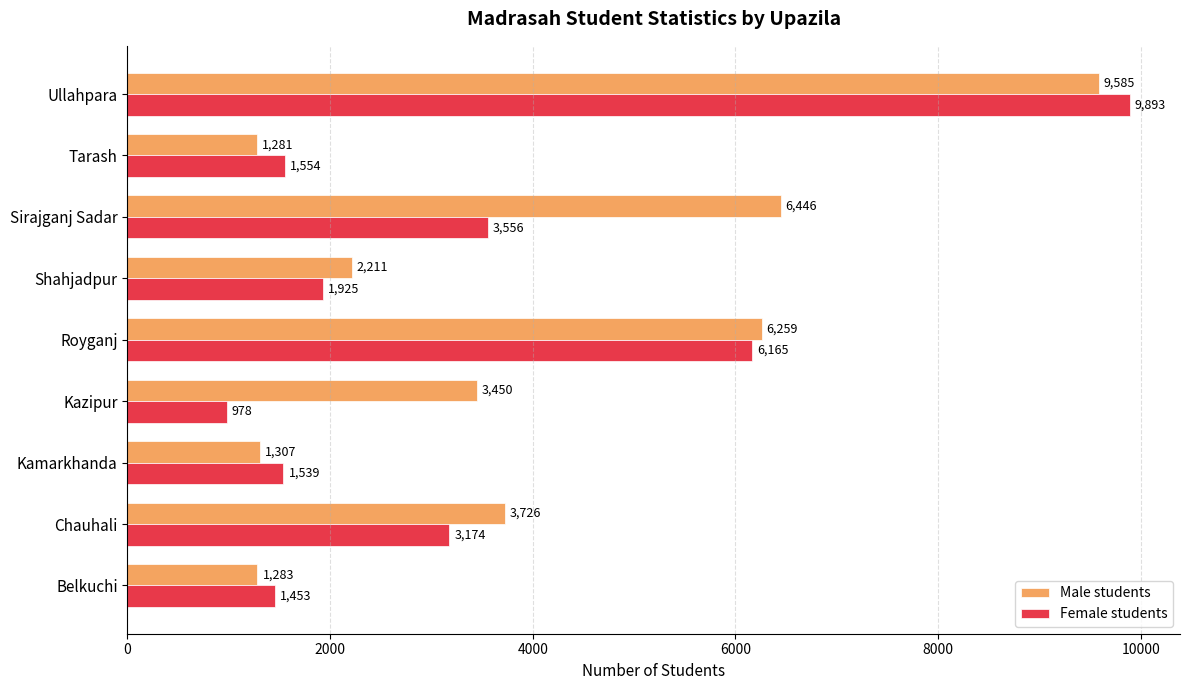

At Chauhali, list the series in order from smallest to largest.

Female students, Male students